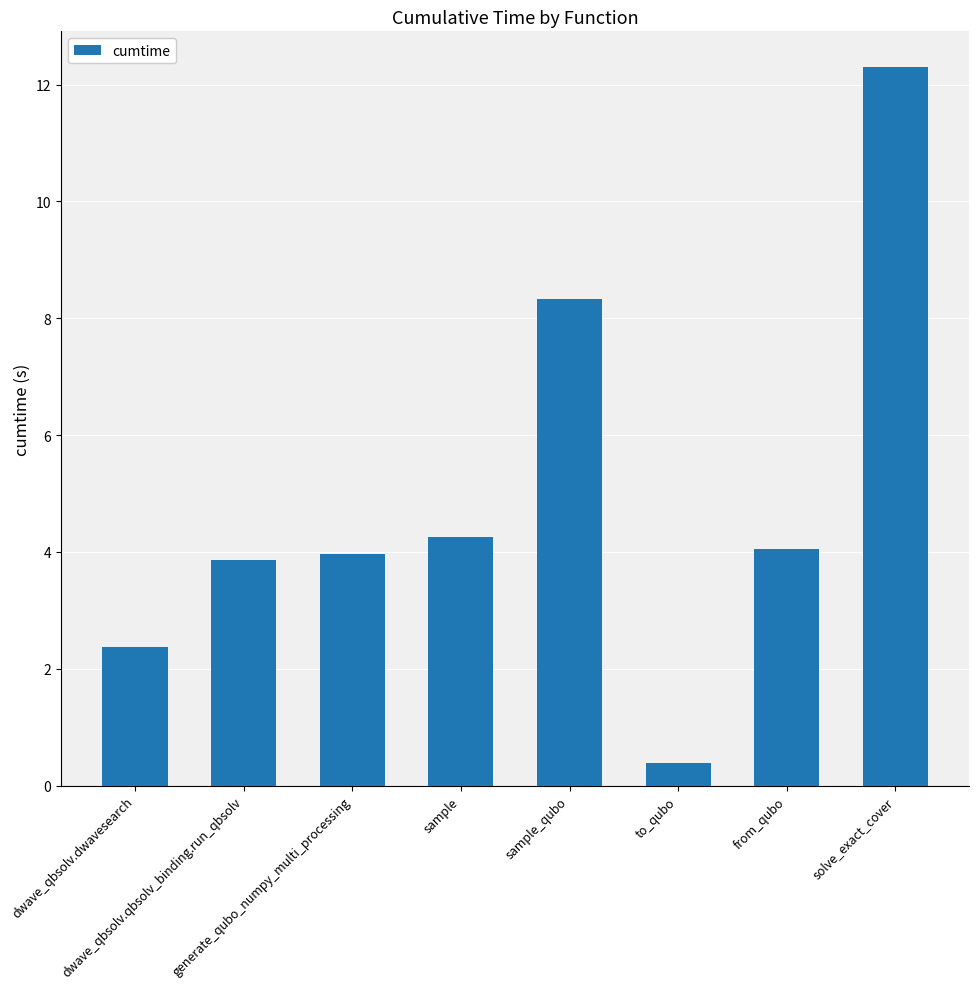

What is the value of the 5th bar from the left?

8.3